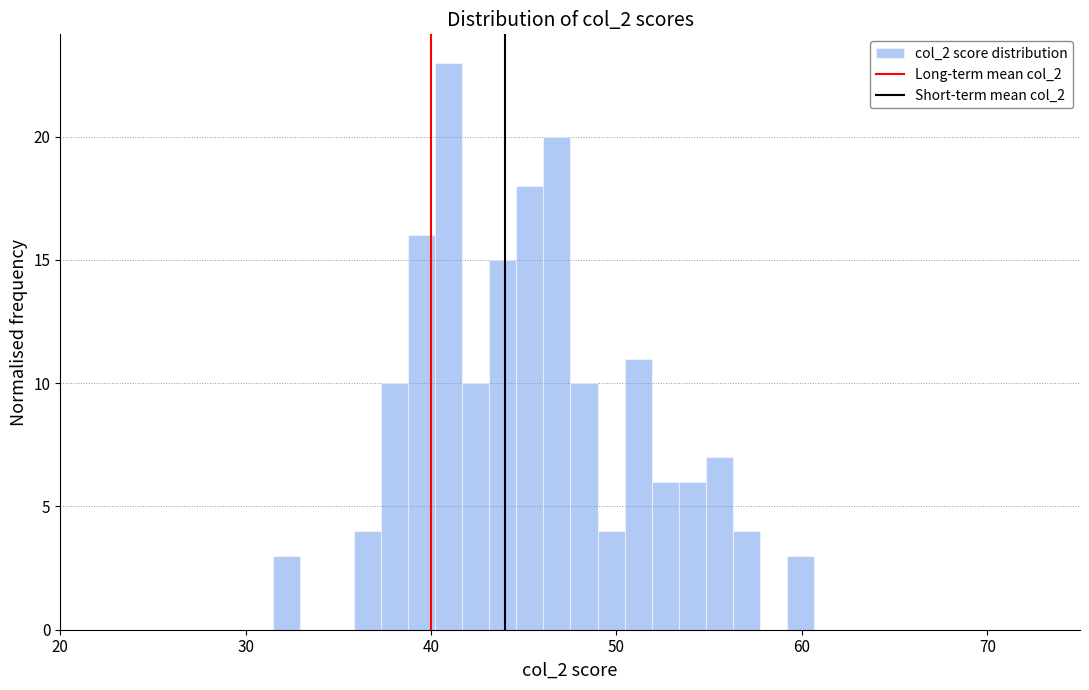

Around what value on the x-axis is the tallest bar? Give the approximate position of its centre, as read against the axis.

41